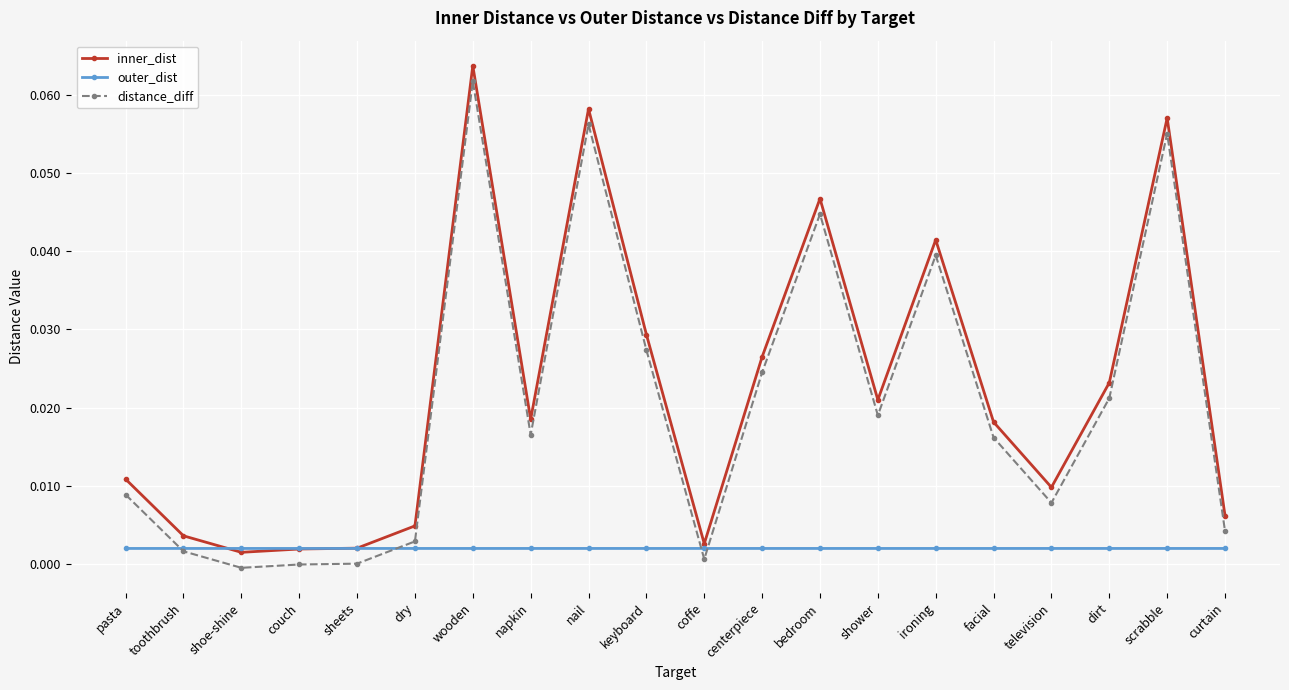

Which series has the largest total across all categories?

inner_dist